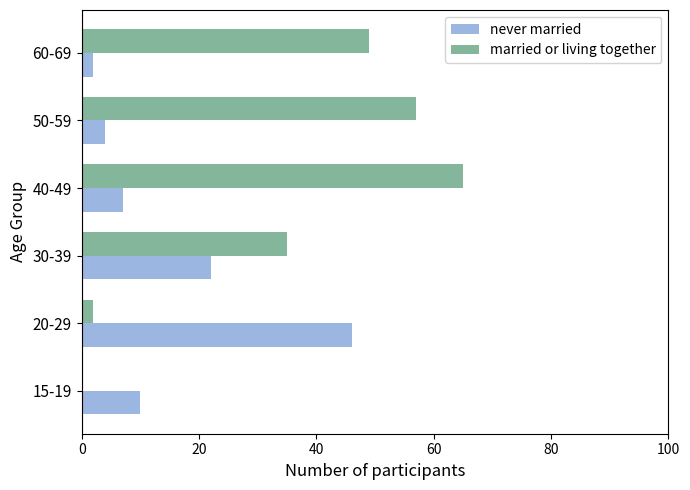

Is it true that married or living together equals -24 at 15-19?

False